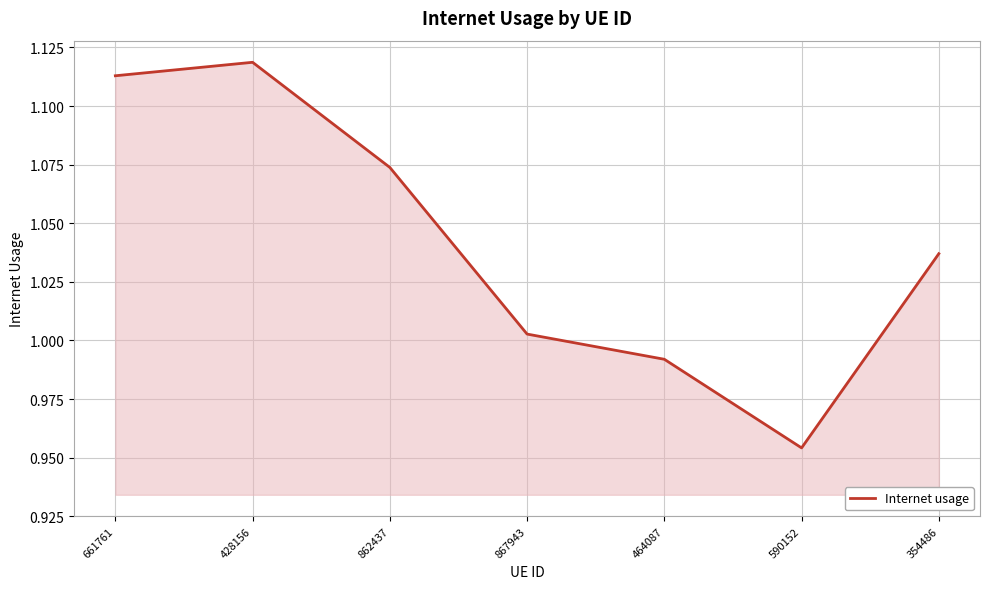

Which label corresponds to the largest value in the chart?

428156